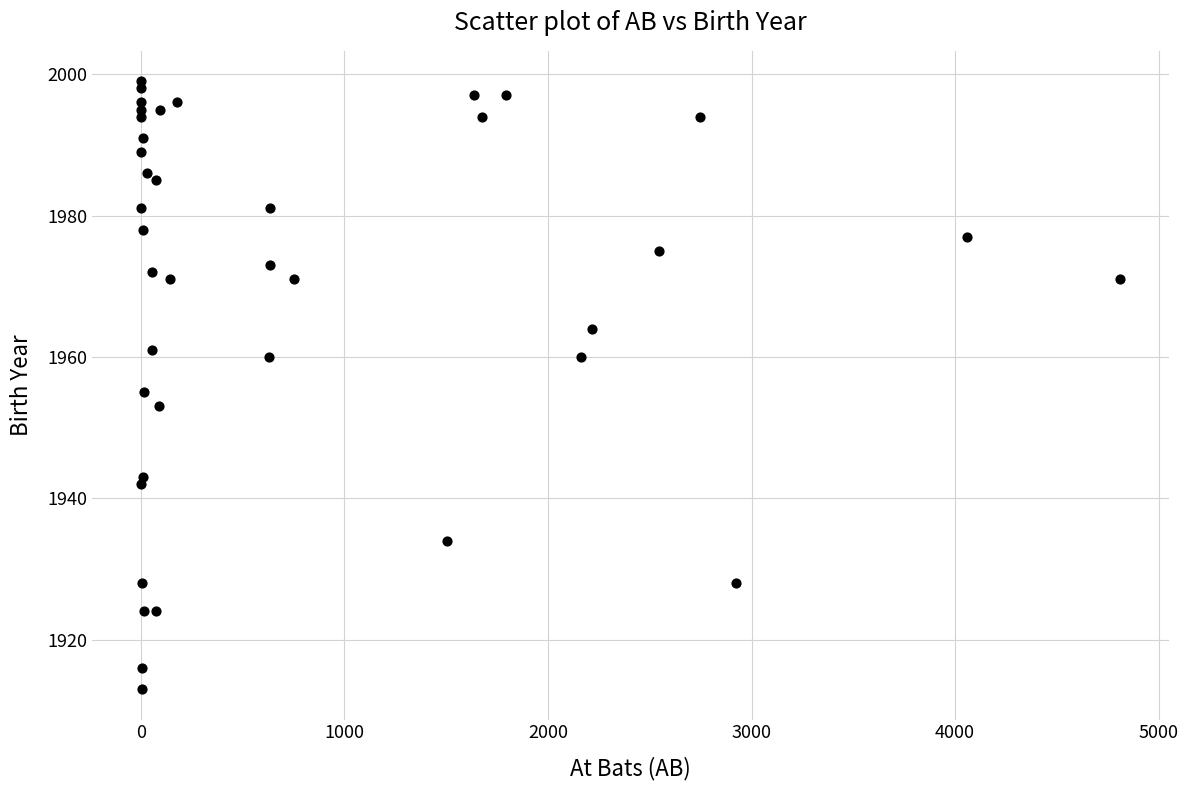

What is the range of X values (max minus min)?

4809